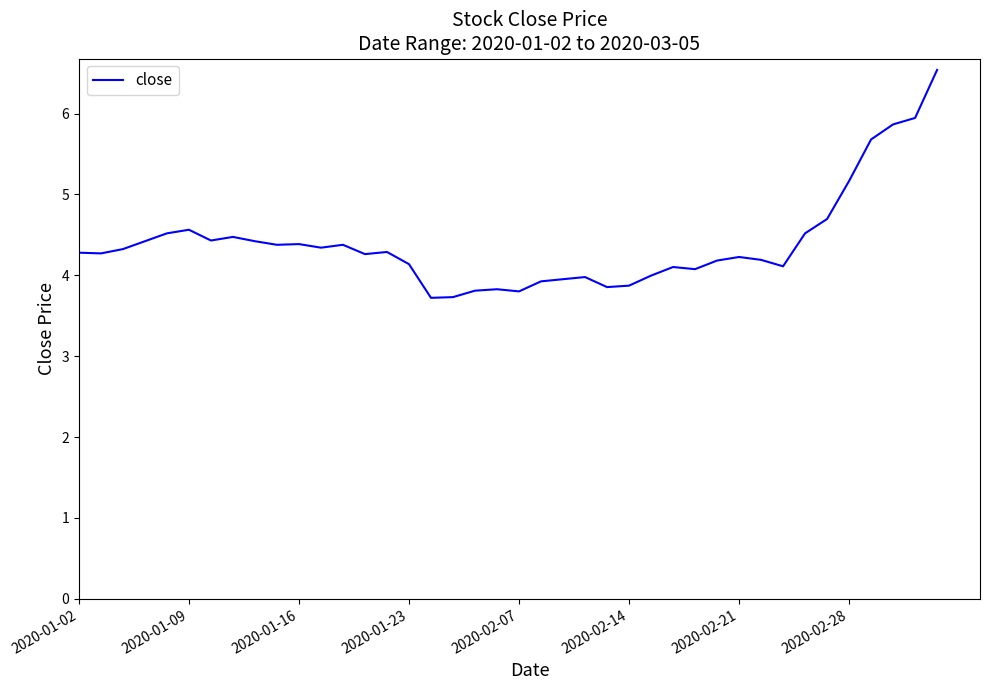

What is the smallest value displayed?

3.7